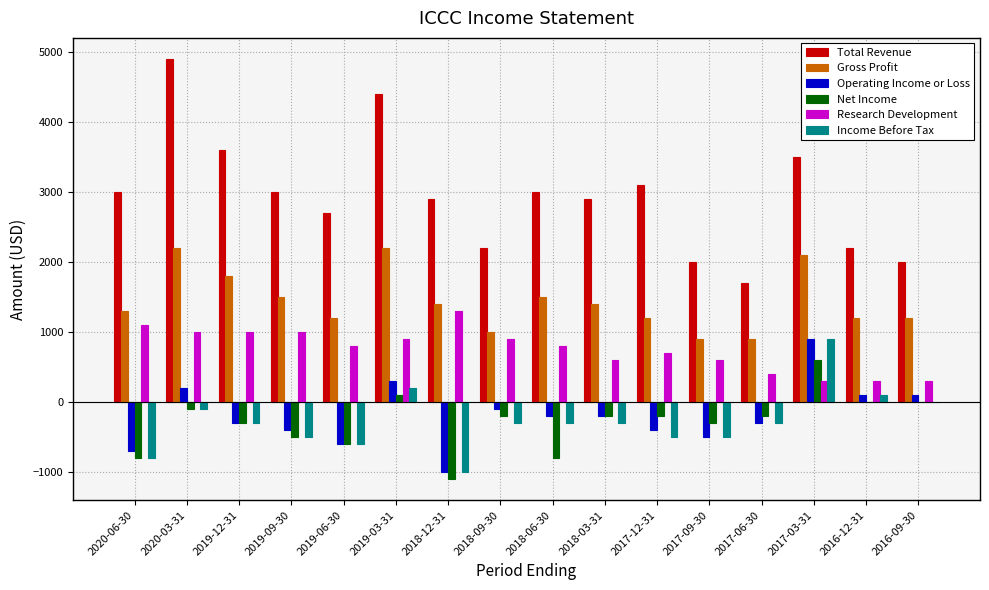

Between 2017-12-31 and 2017-06-30, which series saw the biggest shift?

Total Revenue